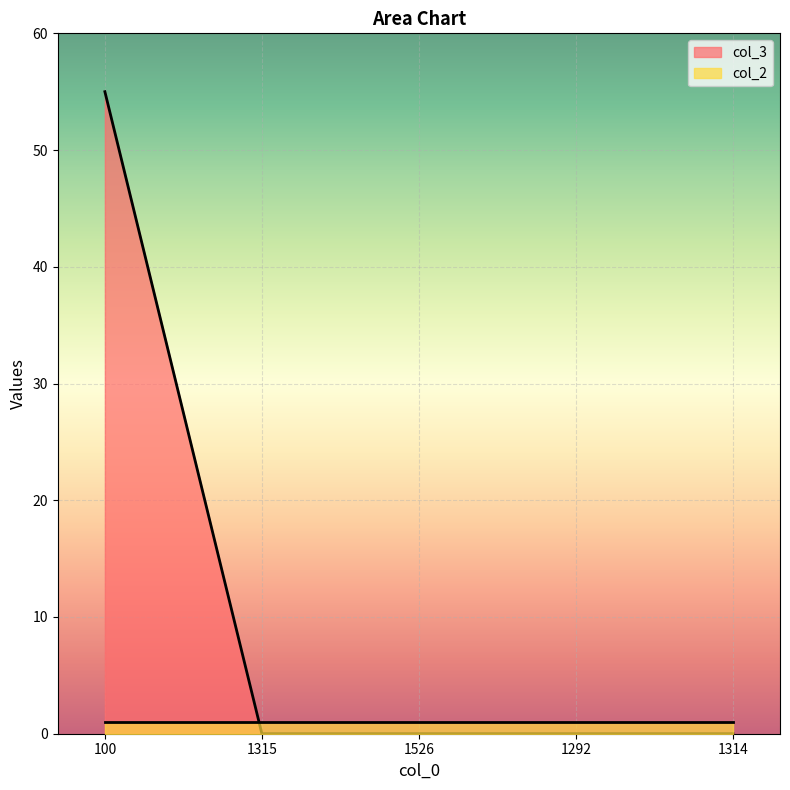

The value at 1526 is -35. True or false?

False